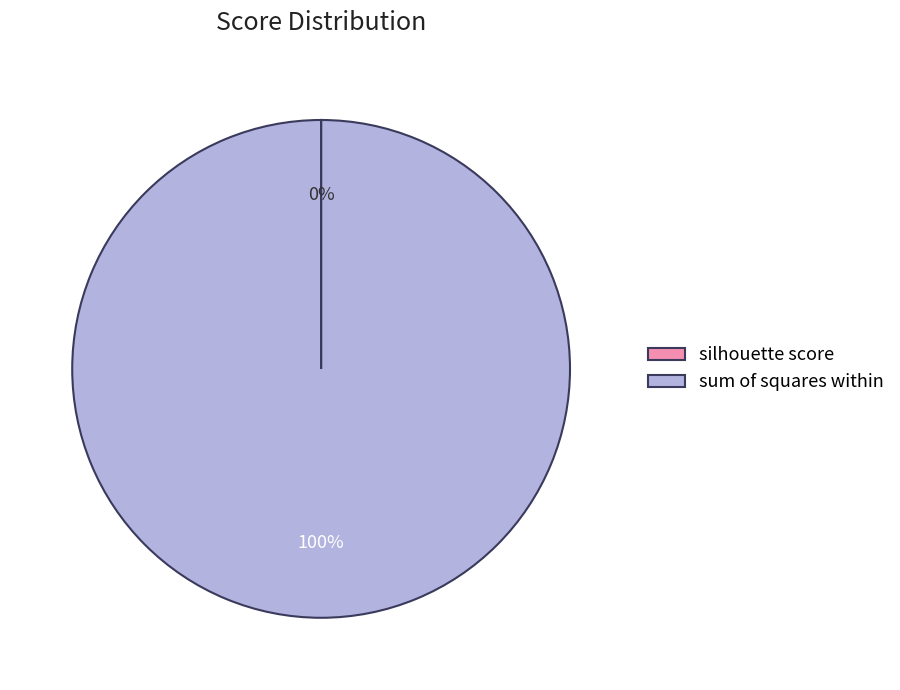

To the nearest percent, what portion does sum of squares within represent?

100%